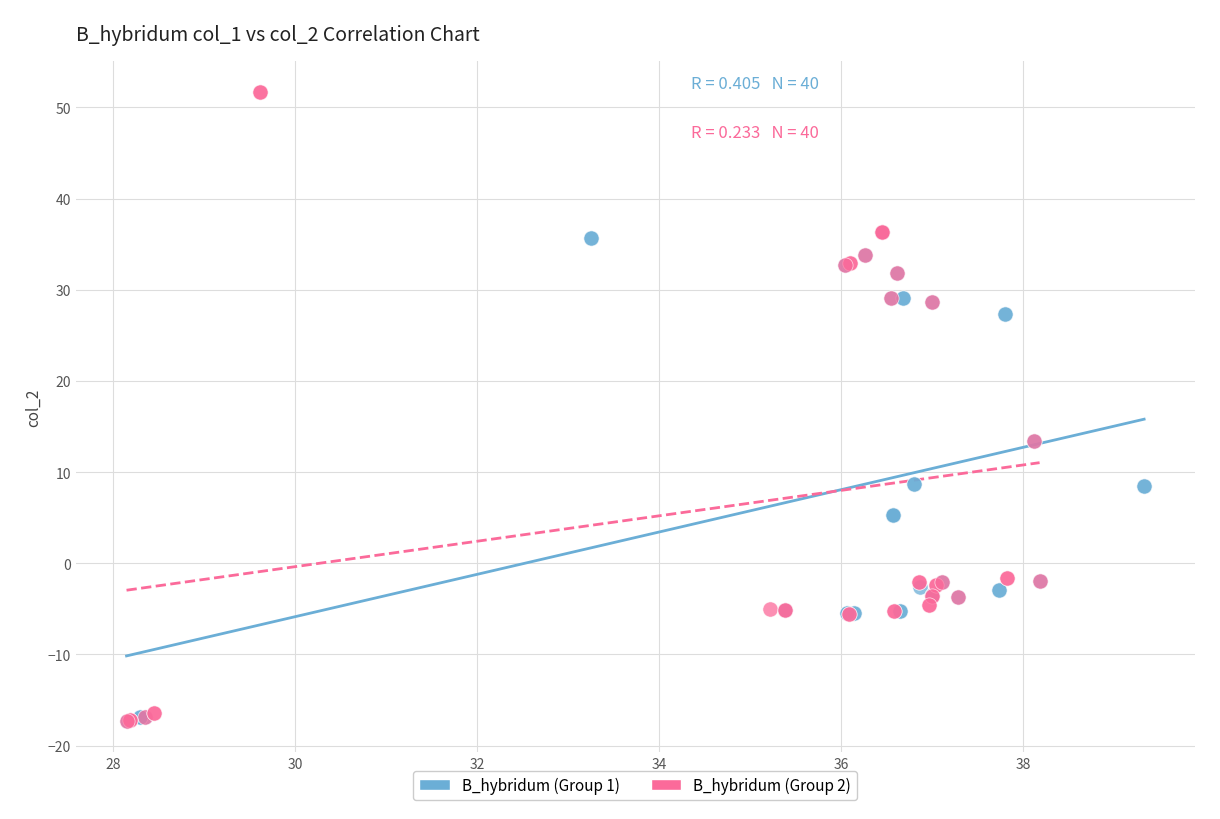

Which series reaches the maximum Y coordinate?

B_hybridum (Group 2)